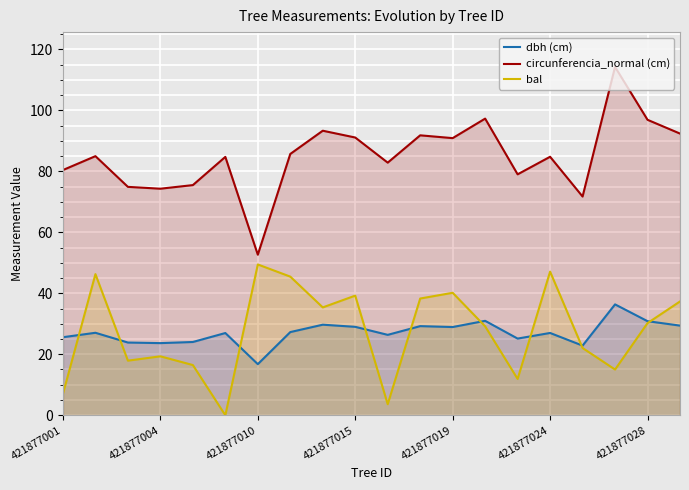

What is the maximum value for bal?

49.4